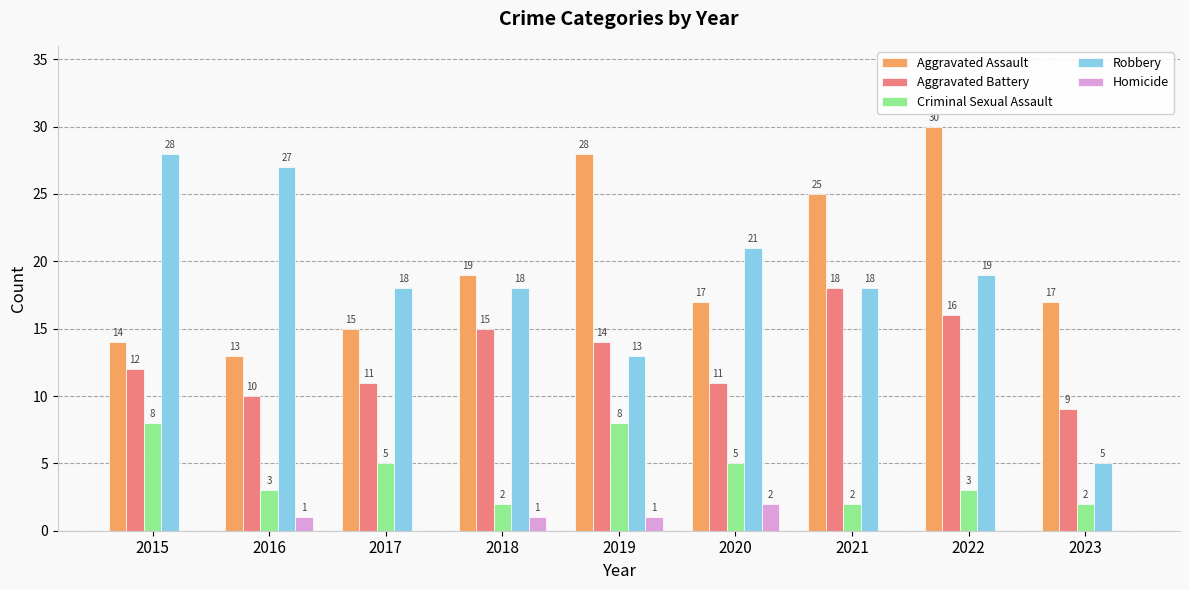

How many series are shown in this chart?

5